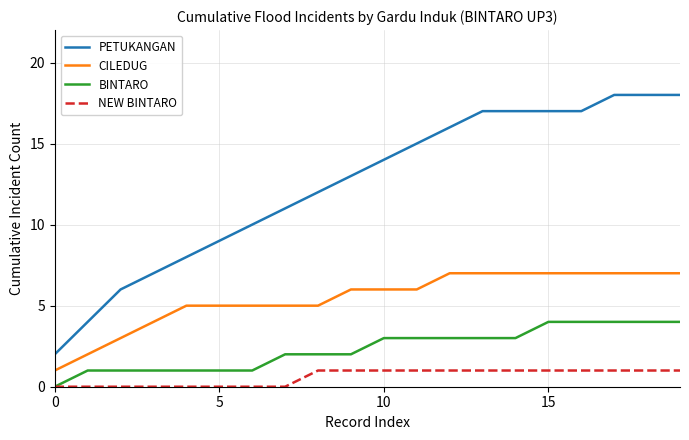

True or false: PETUKANGAN and NEW BINTARO intersect in this chart.

False